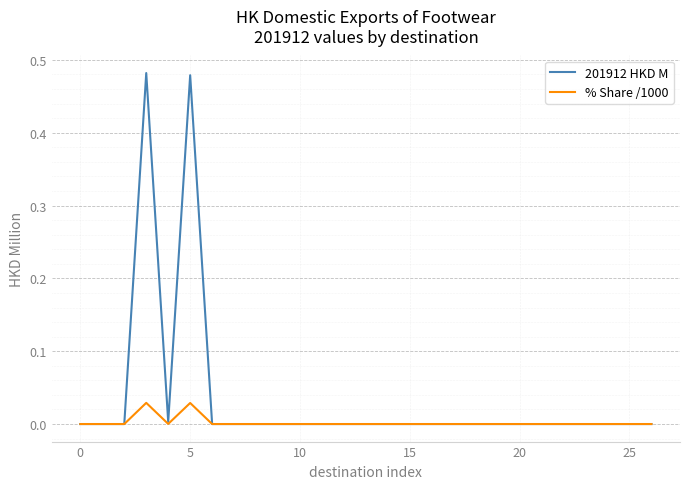

Which series has the widest spread of values?

201912 HKD M